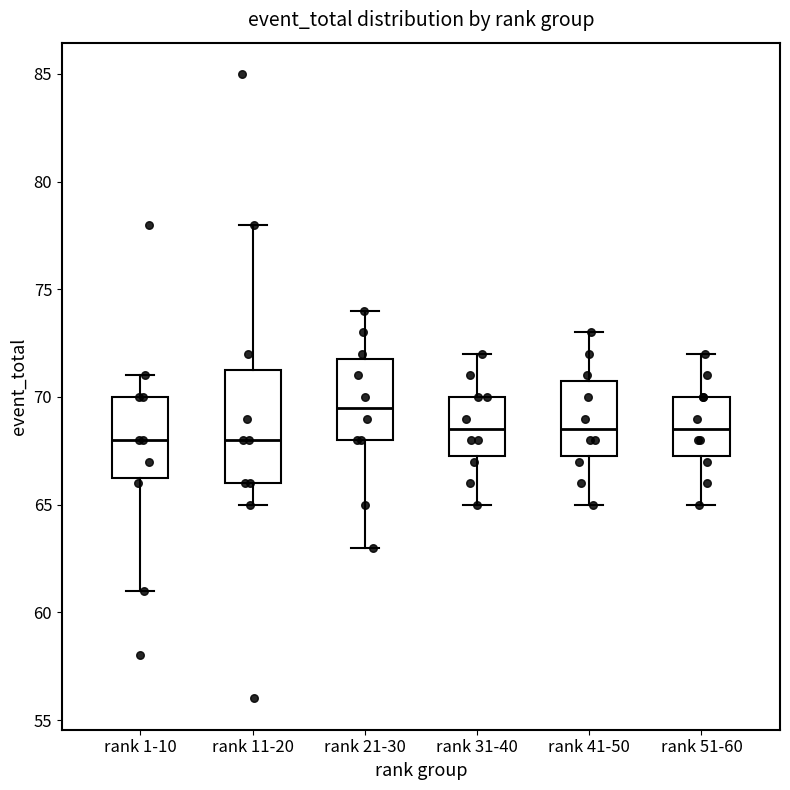

Which box is the tallest, from its lower edge to its upper edge?

rank 11-20